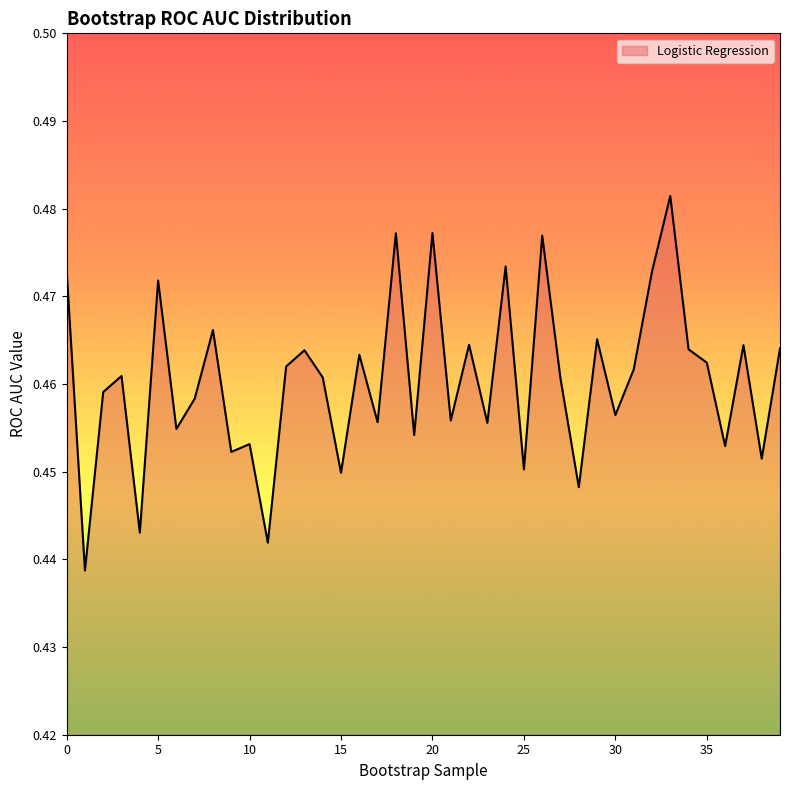

What is the value of the 16th point from the left?

0.4